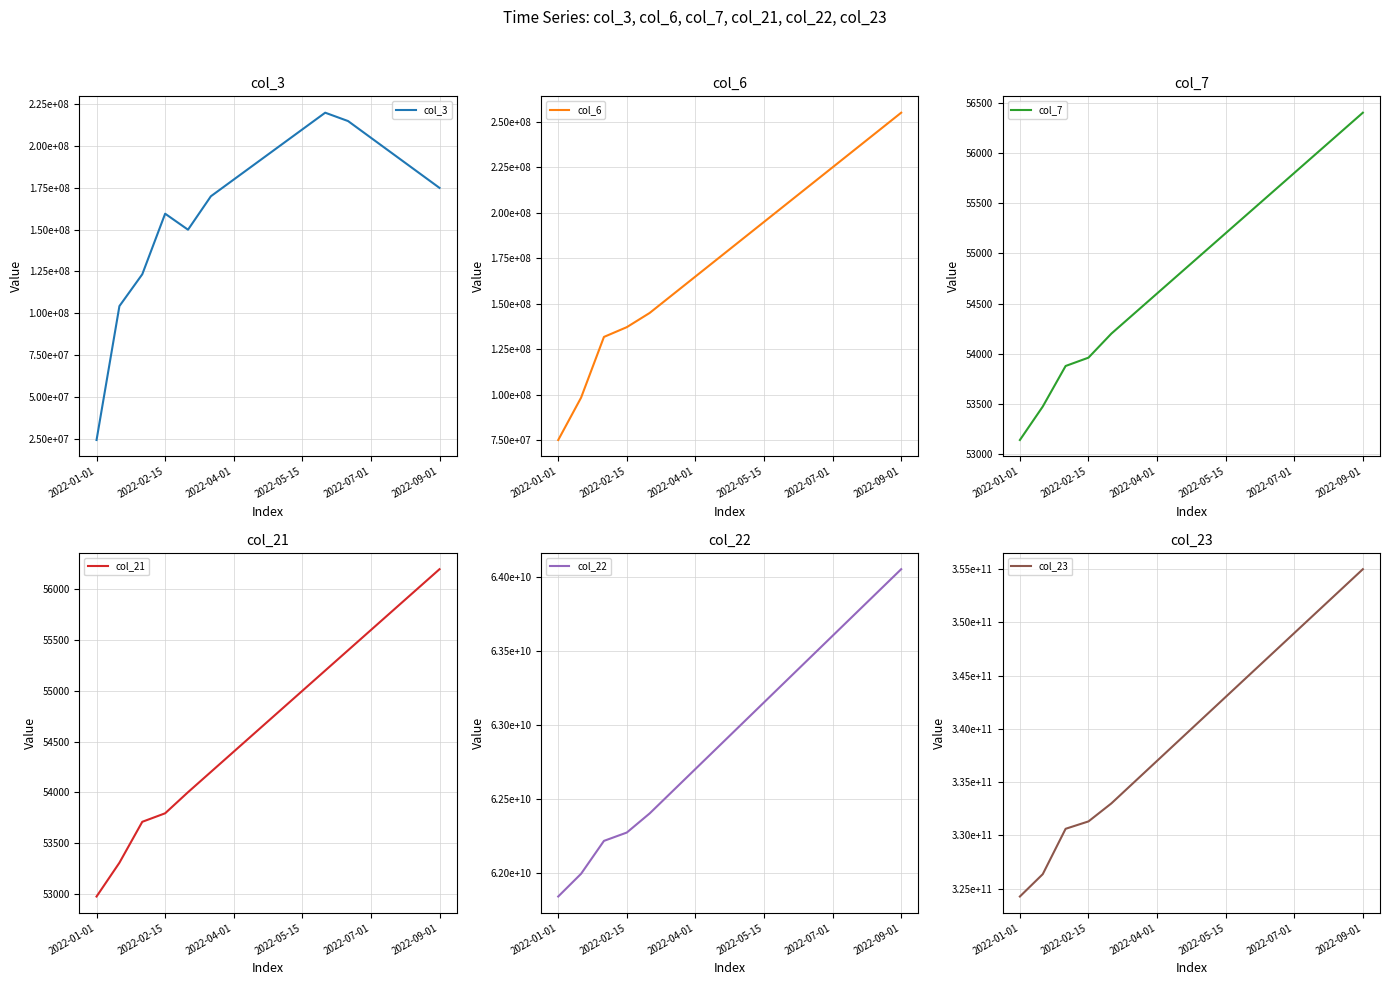

How many data points in col_7 are above 55000?

7